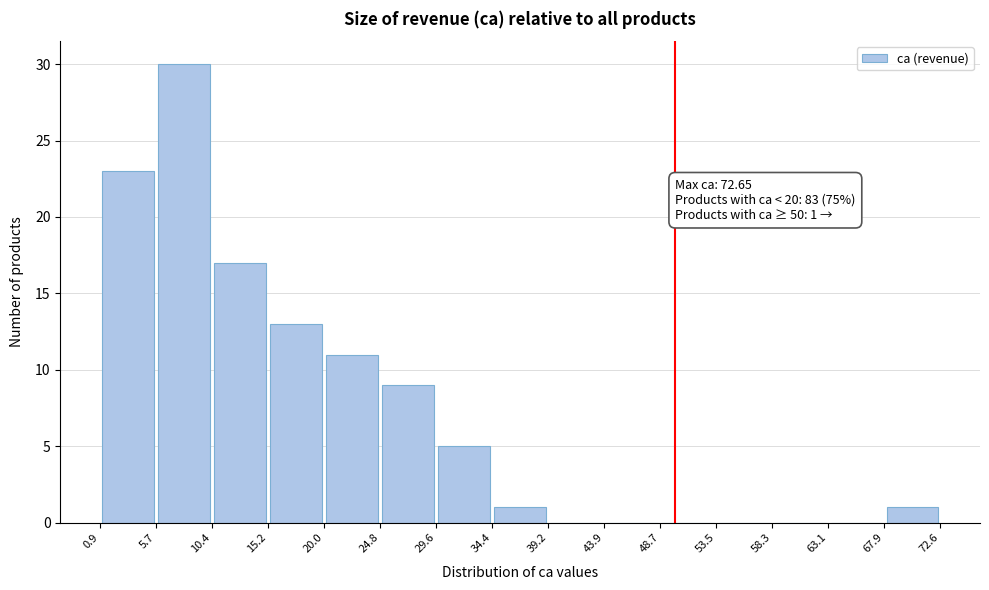

Over which range of the x-axis is the bar tallest?

5.7 to 10.4